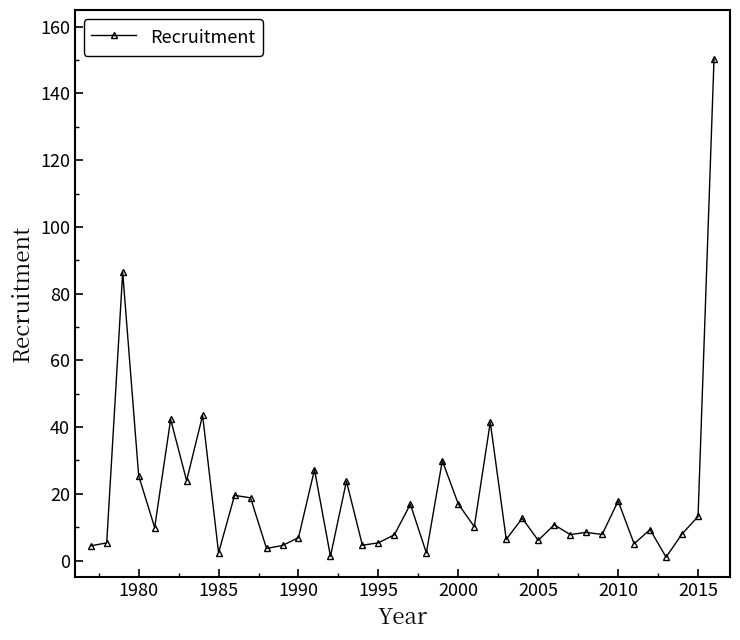

What is the maximum value shown in the chart?

150.3